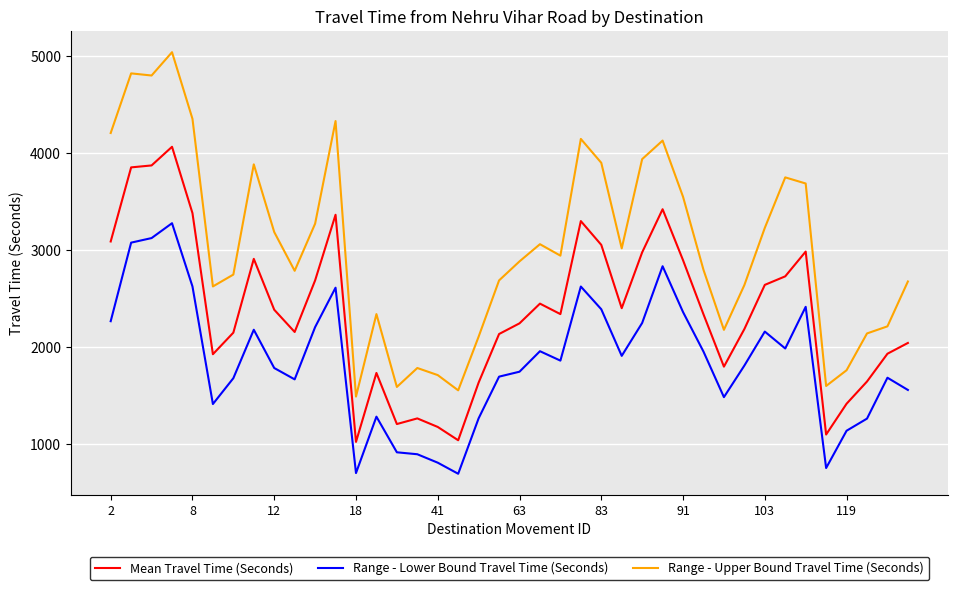

How many lines are shown in the chart?

3